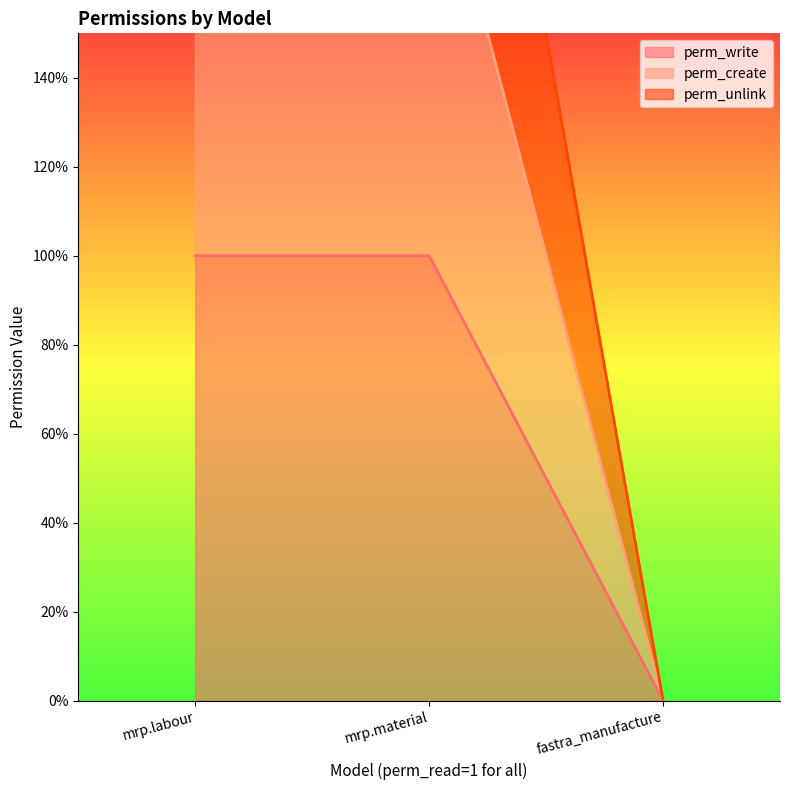

Which series has the largest total across all categories?

perm_unlink